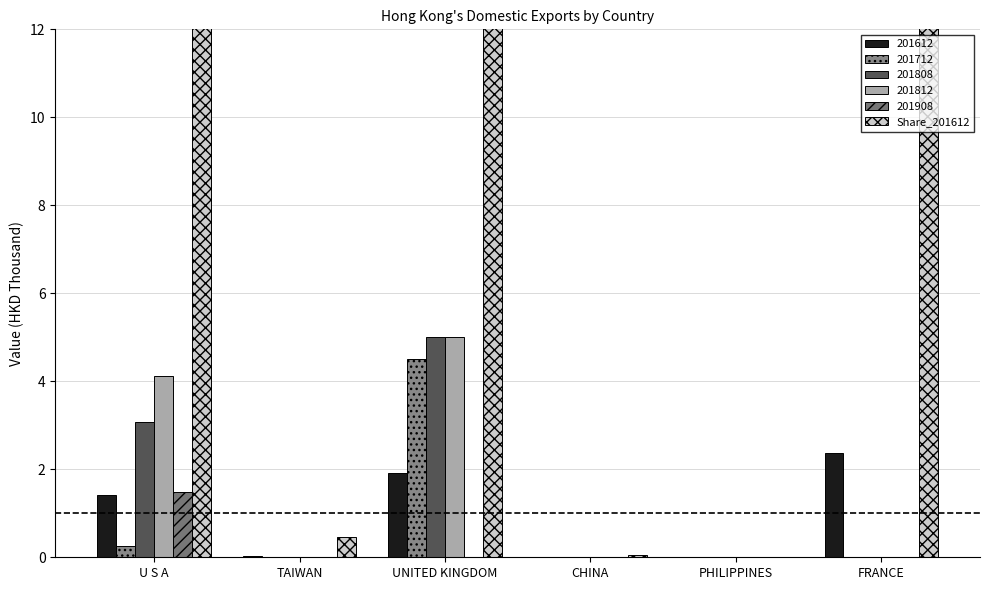

Reading left to right, extract all data points from this chart.

U S A=24.7	TAIWAN=0.5	UNITED KINGDOM=33.4	CHINA=0.1	PHILIPPINES=0.0	FRANCE=41.3